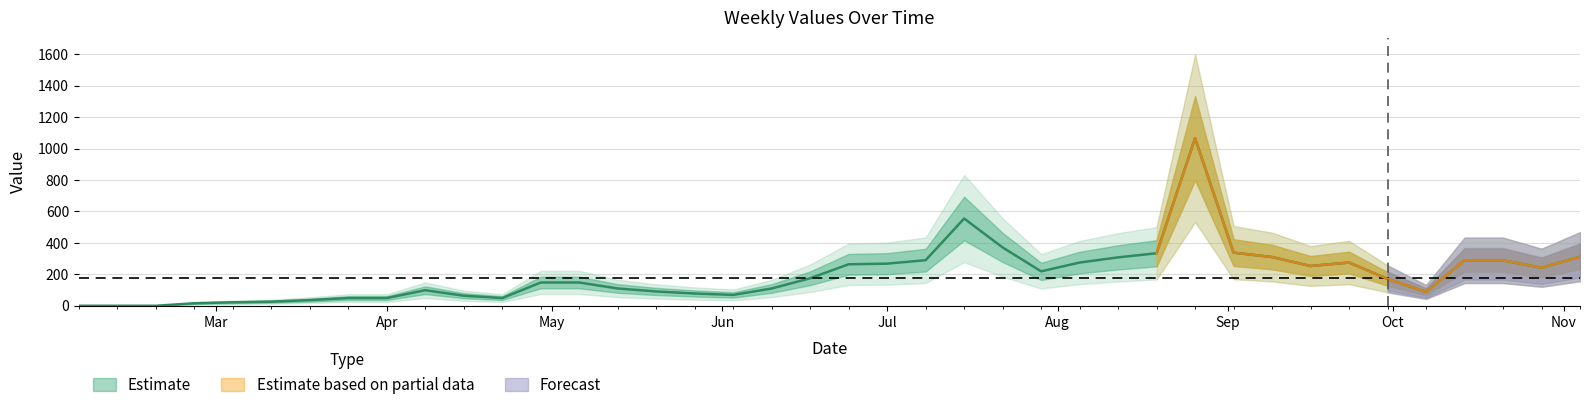

At which category does the chart reach its minimum across all series?

2024-02-05